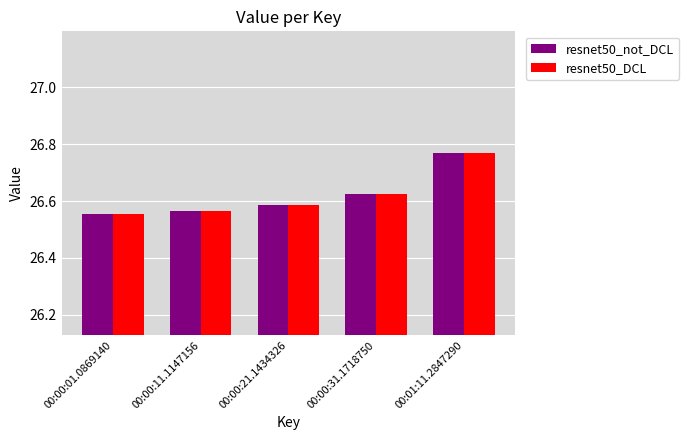

How many bars are there in total?

10